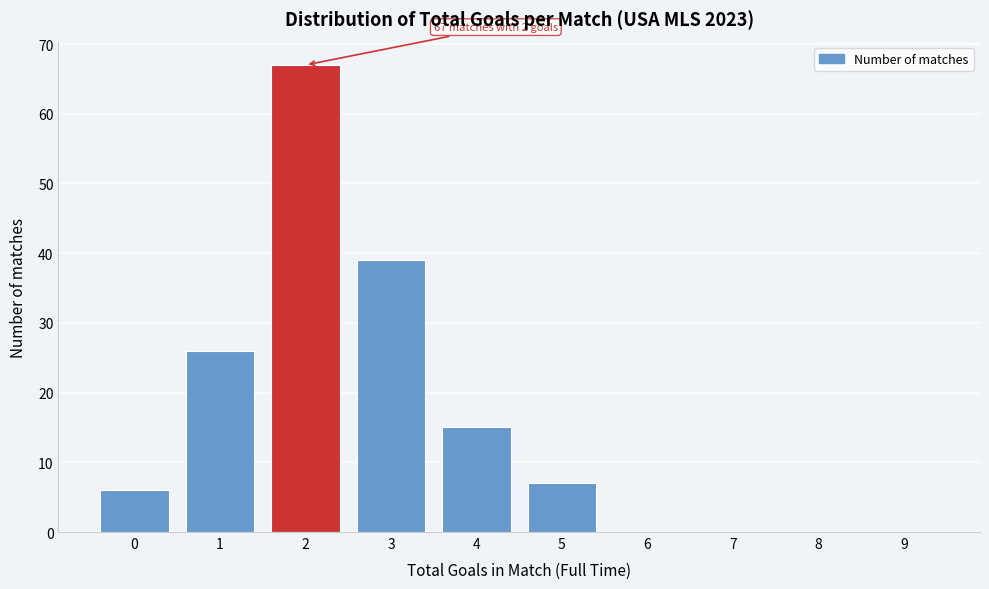

Reading left to right, extract all data points from this chart.

0=6	1=26	2=67	3=39	4=15	5=7	6=0	7=0	8=0	9=0